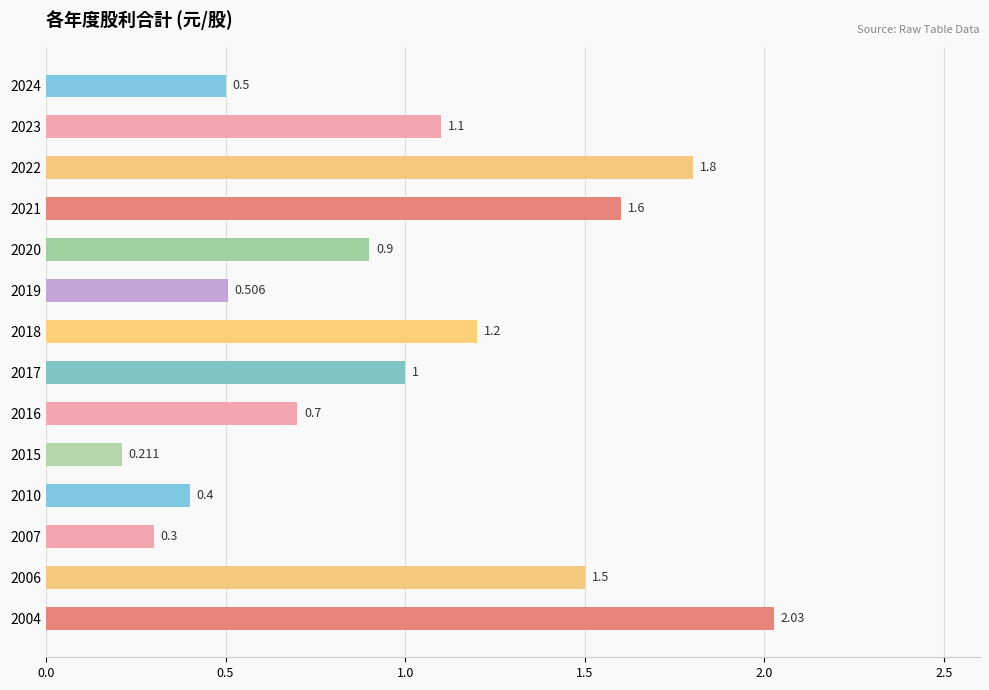

List the labels in order of value, smallest first.

2015, 2007, 2010, 2024, 2019, 2016, 2020, 2017, 2023, 2018, 2006, 2021, 2022, 2004